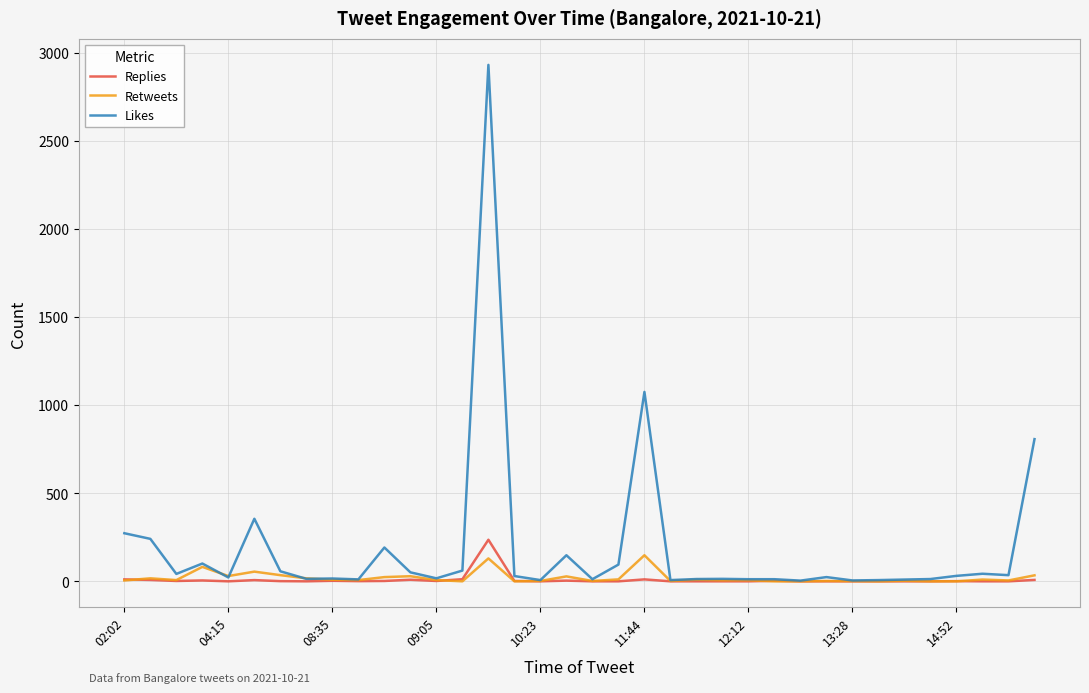

What is the highest value of the Retweets series?

148